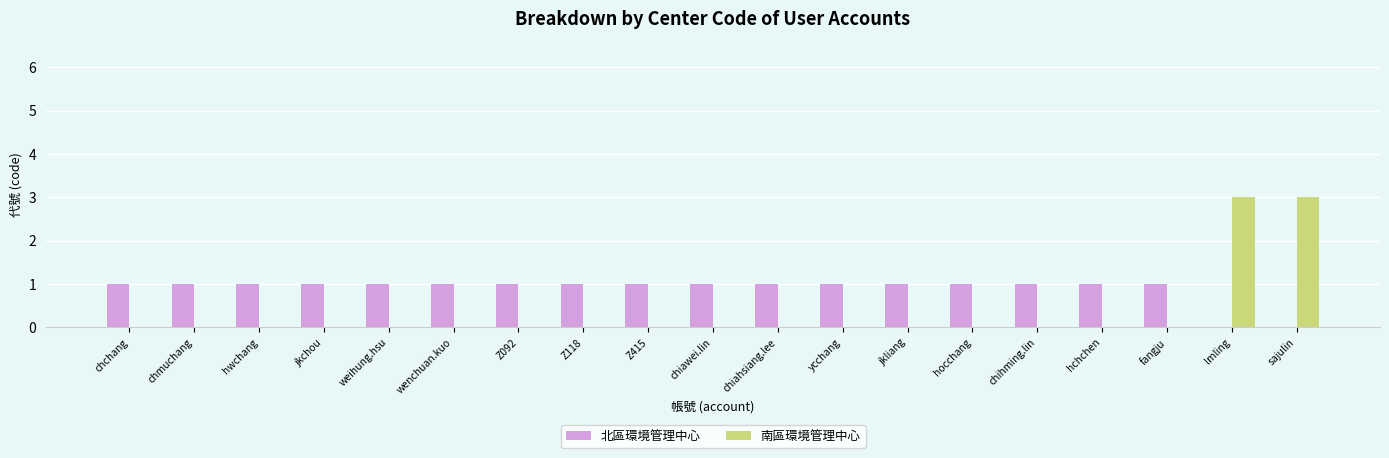

How many 南區環境管理中心 values are between 0 and 1?

17